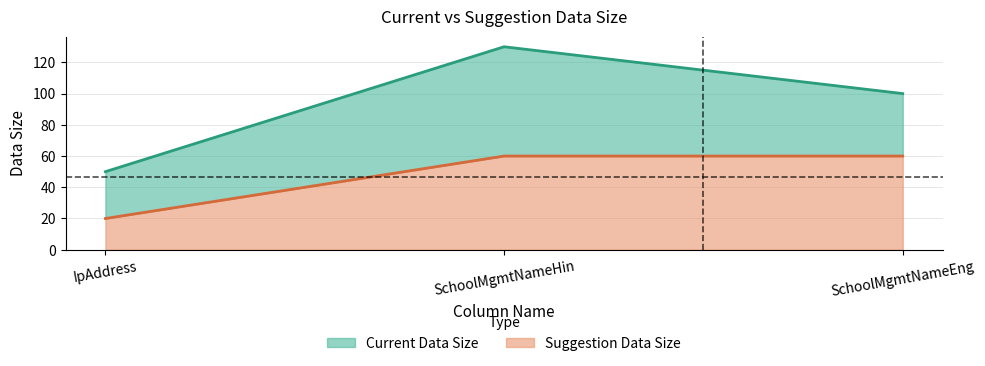

How many distinct data groups are displayed?

2